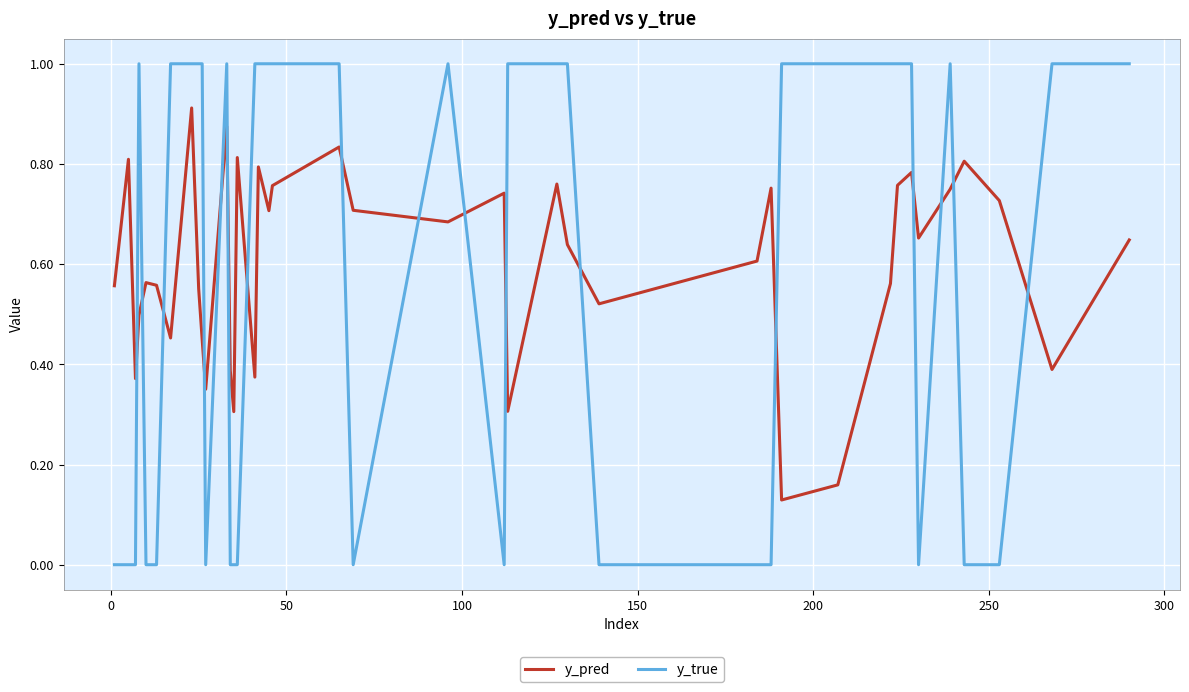

Which series has the widest spread of values?

y_true